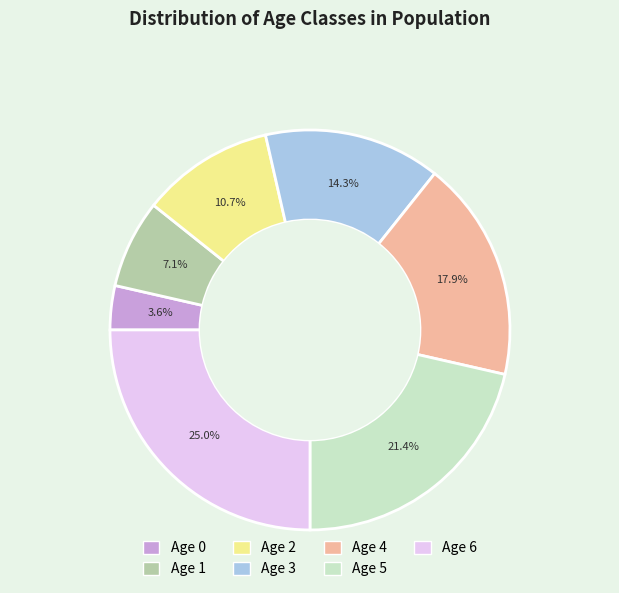

What percentage is the Age 5 slice, to the nearest percent?

21%